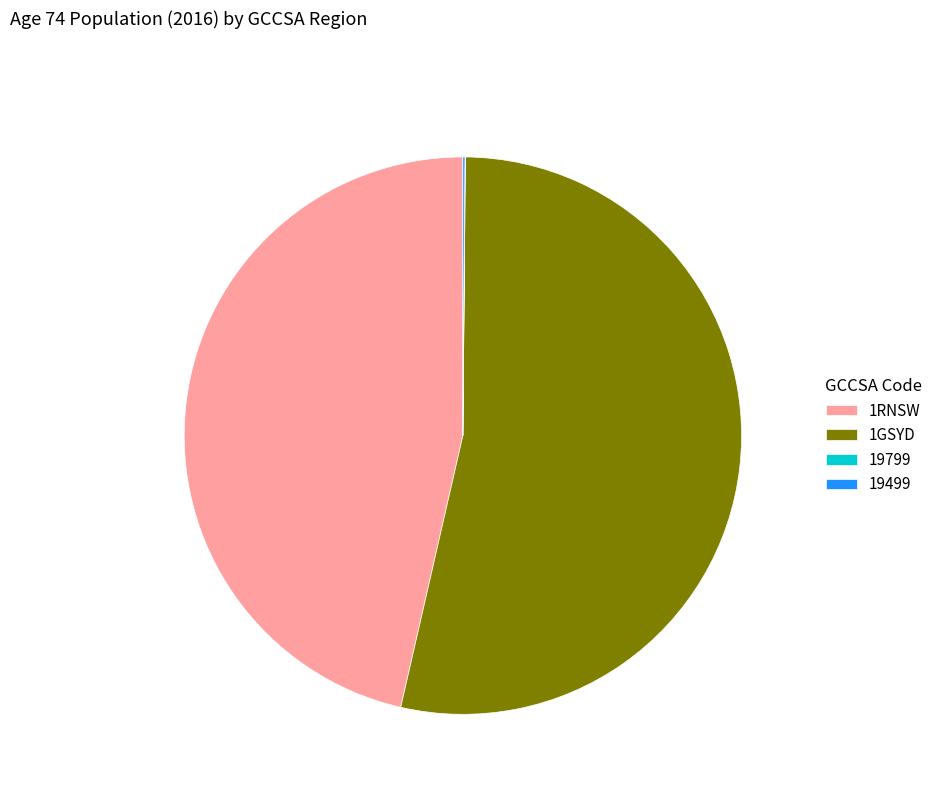

Is there any slice that represents more than half of the pie?

Yes